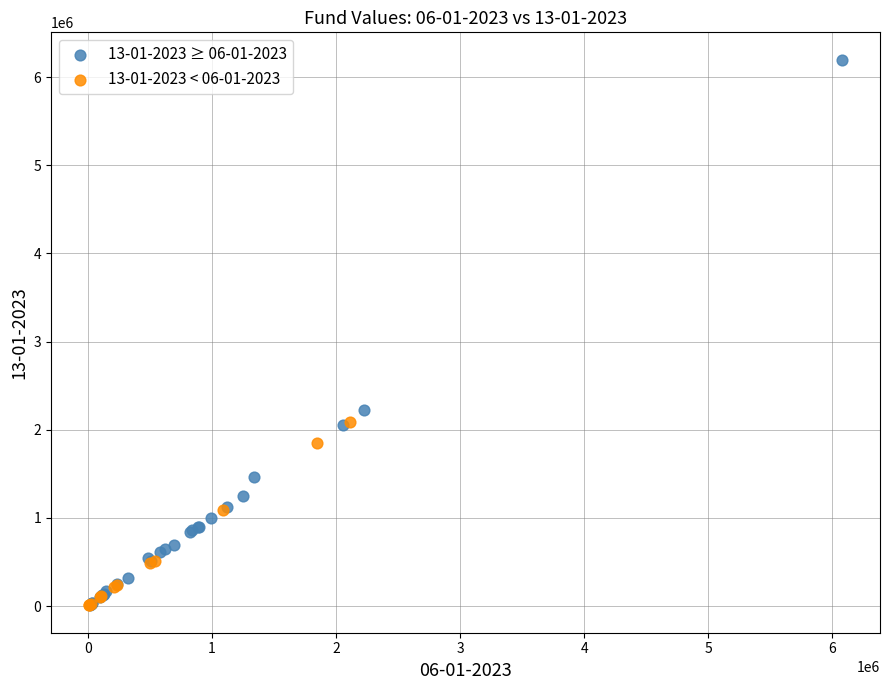

Which series has the widest spread of Y values?

13-01-2023 ≥ 06-01-2023